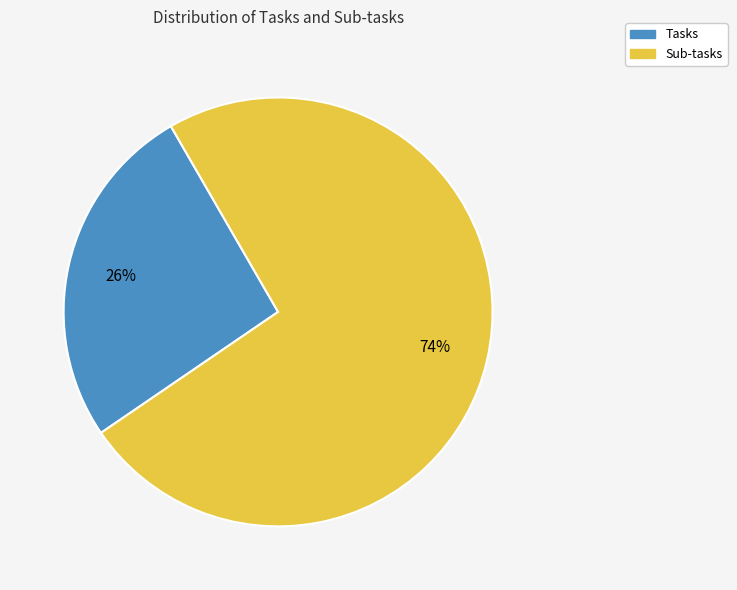

Rank the categories by value from highest to lowest.

Sub-tasks, Tasks